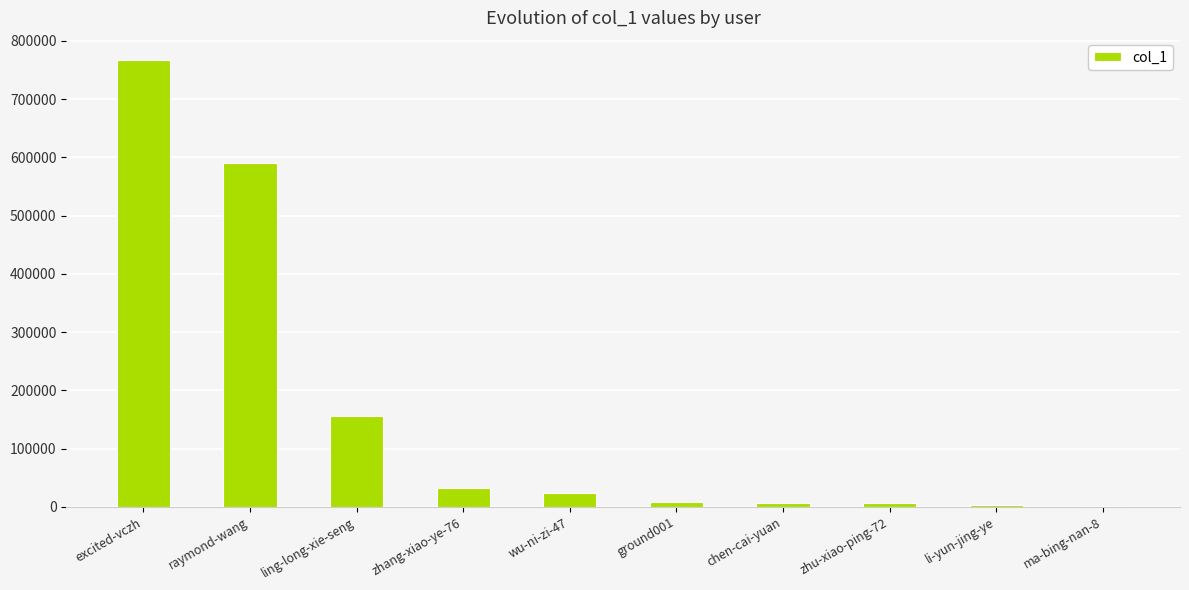

Between ground001 and ling-long-xie-seng, which is larger?

ling-long-xie-seng